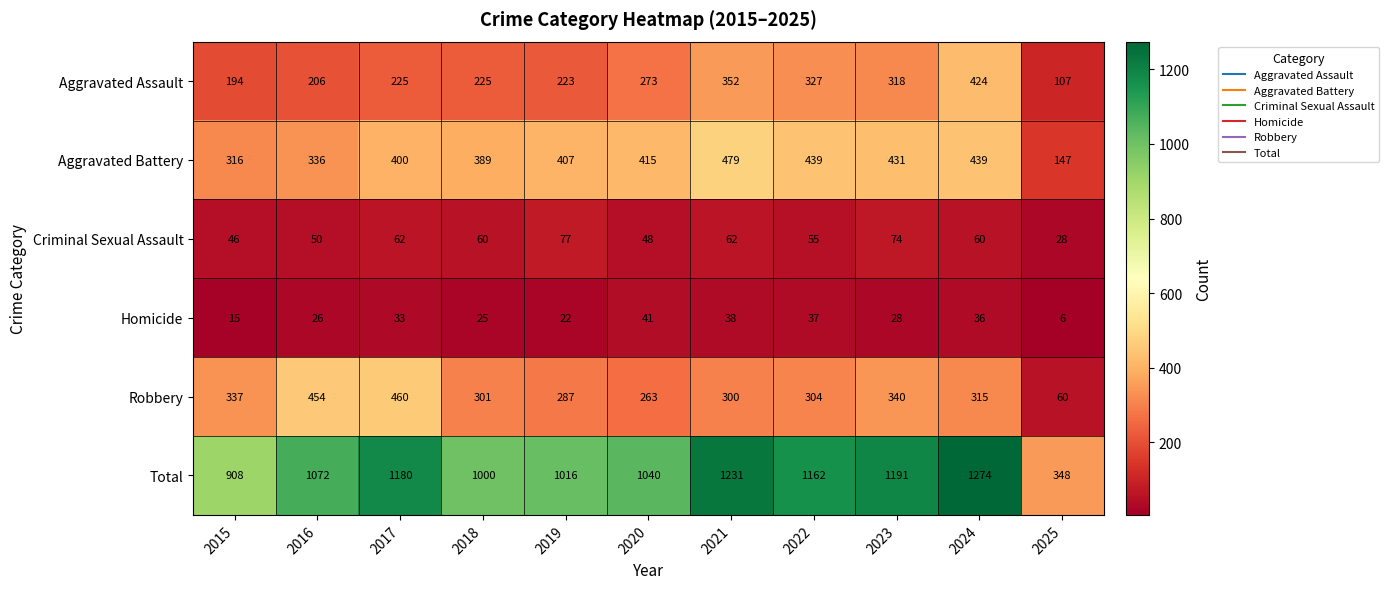

What is the maximum value shown in the chart?

1274